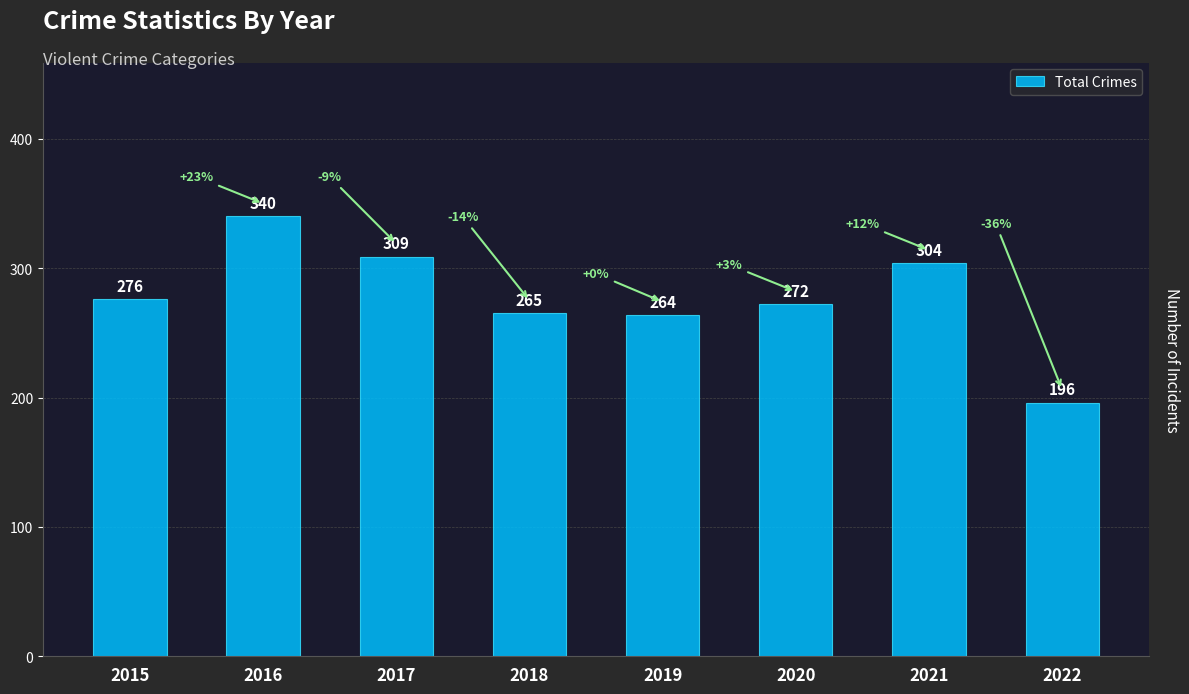

List the labels in order of value, smallest first.

2022, 2019, 2018, 2020, 2015, 2021, 2017, 2016